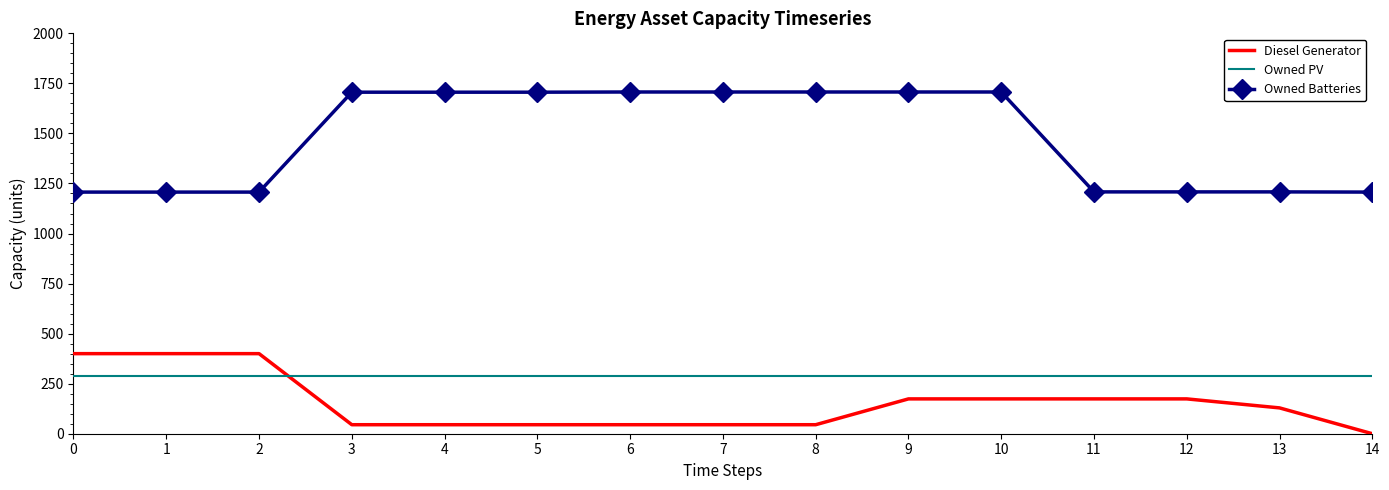

Count the number of data series in this chart.

3